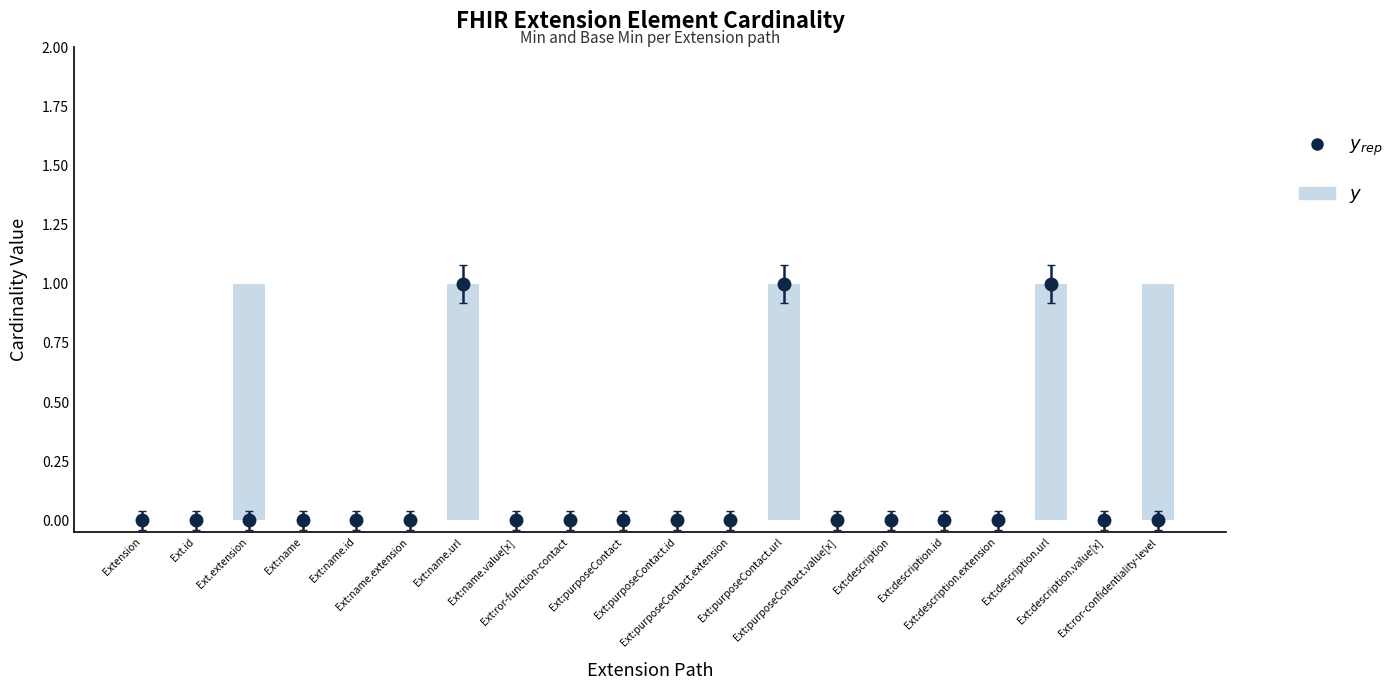

What is the difference between the maximum and minimum values?

1